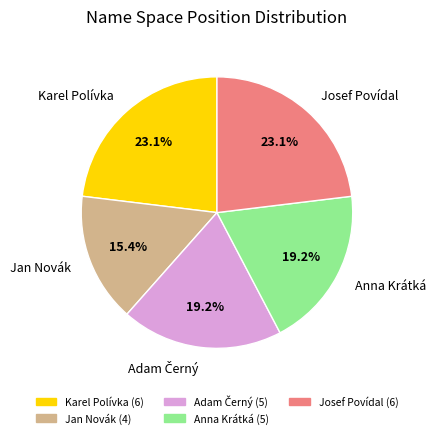

Between Anna Krátká and Josef Povídal, which is larger?

Josef Povídal